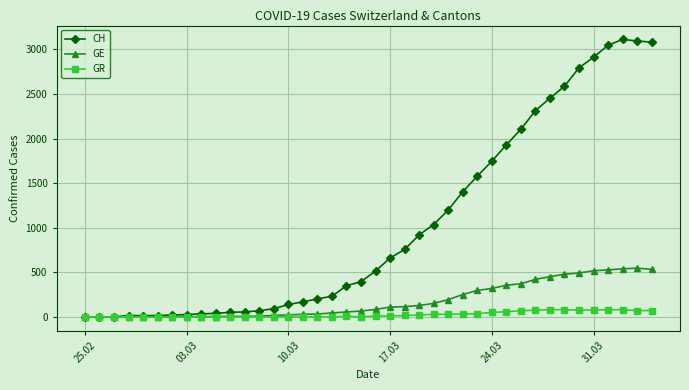

Which series has the widest spread of values?

CH